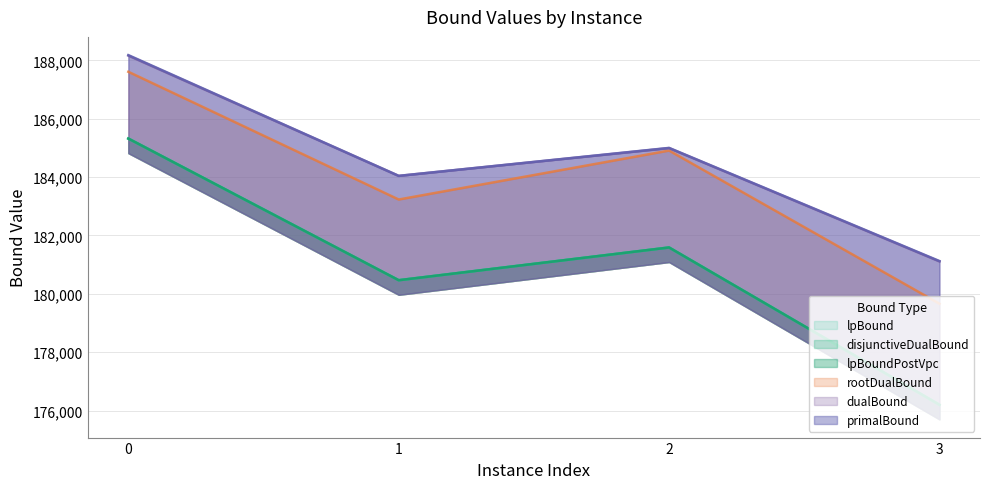

In rootDualBound, how many points are lower than both neighbors (excluding endpoints)?

1